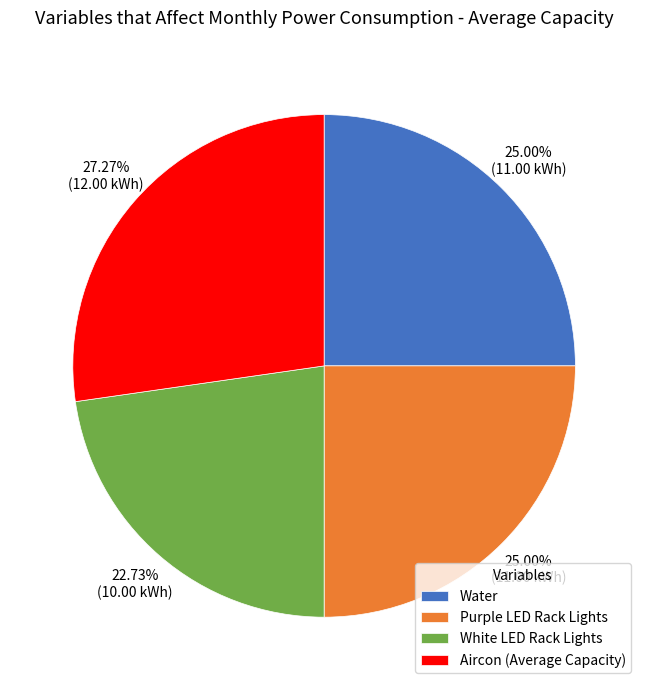

Is the sum of Aircon (Average Capacity) and Purple LED Rack Lights greater than half?

Yes